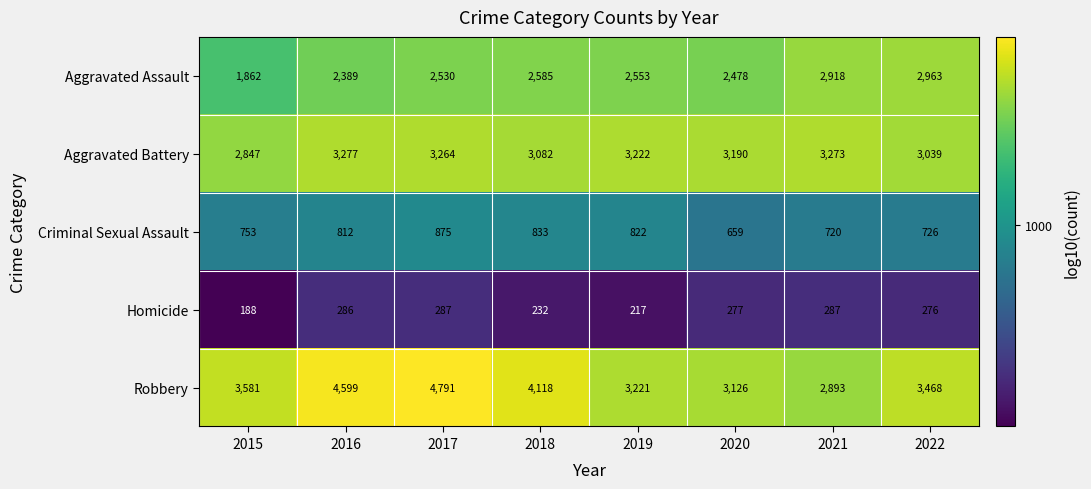

What is the total value across all series at 2017?

11747